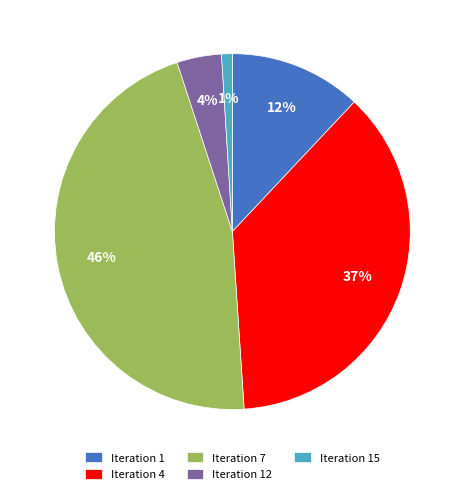

Do Iteration 1 and Iteration 12 together represent more than half of the pie?

No